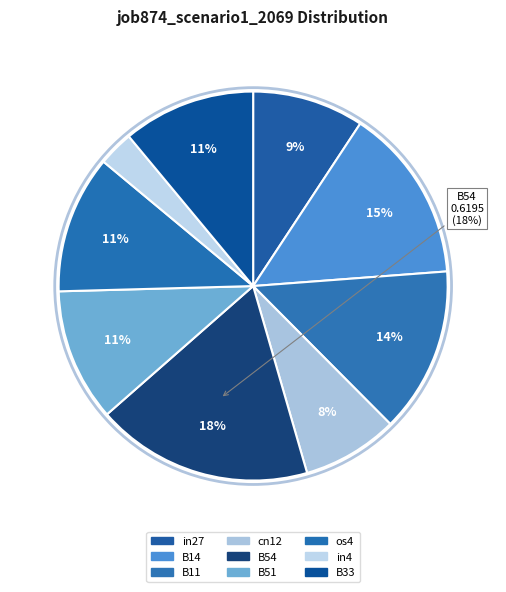

Which slice is the smallest?

in4